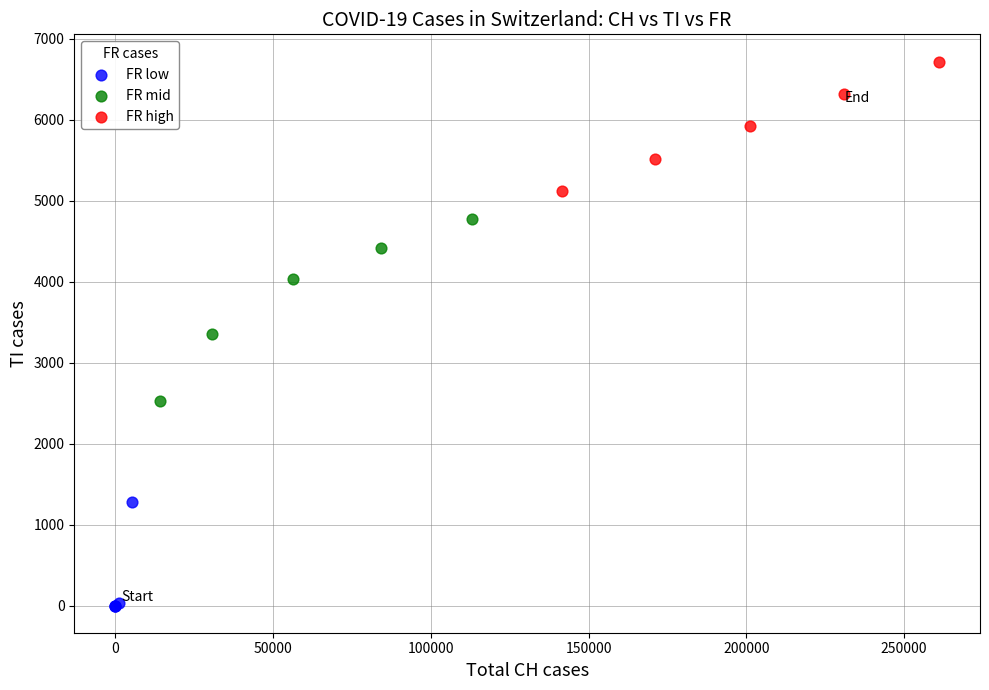

What are all the series names shown in the legend?

FR low, FR mid, FR high